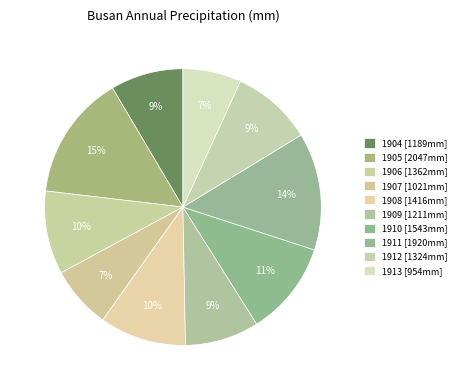

Is there a majority slice in this chart?

No